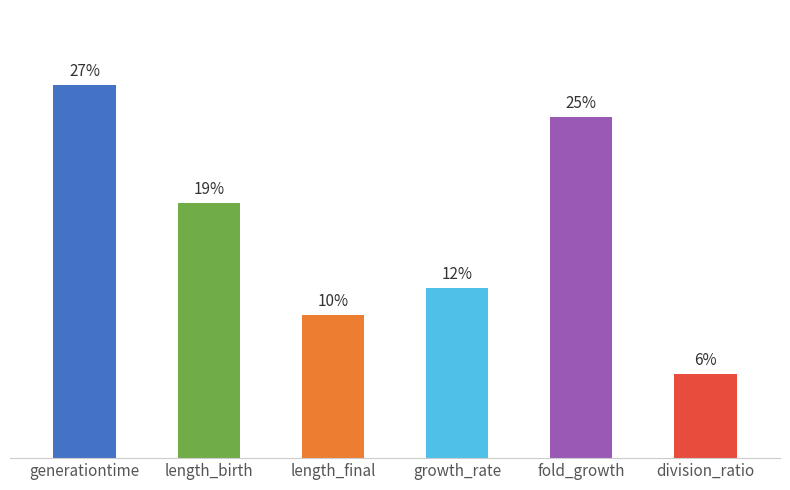

Reading left to right, list all the values displayed in this chart.

0.2	0.2	0.1	0.1	0.2	0.0